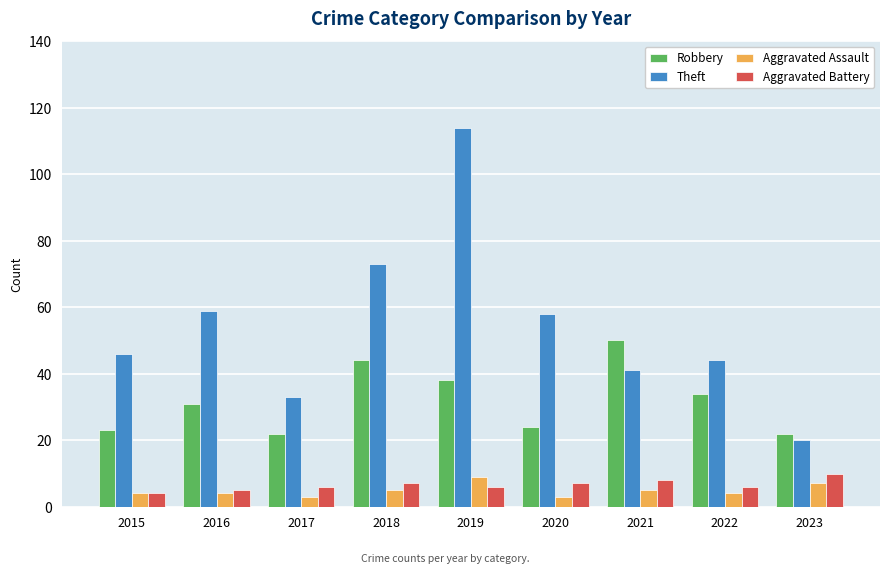

Reading right to left, transcribe all the data shown in this chart.

Robbery: 22	34	50	24	38	44	22	31	23
Theft: 20	44	41	58	114	73	33	59	46
Aggravated Assault: 7	4	5	3	9	5	3	4	4
Aggravated Battery: 10	6	8	7	6	7	6	5	4